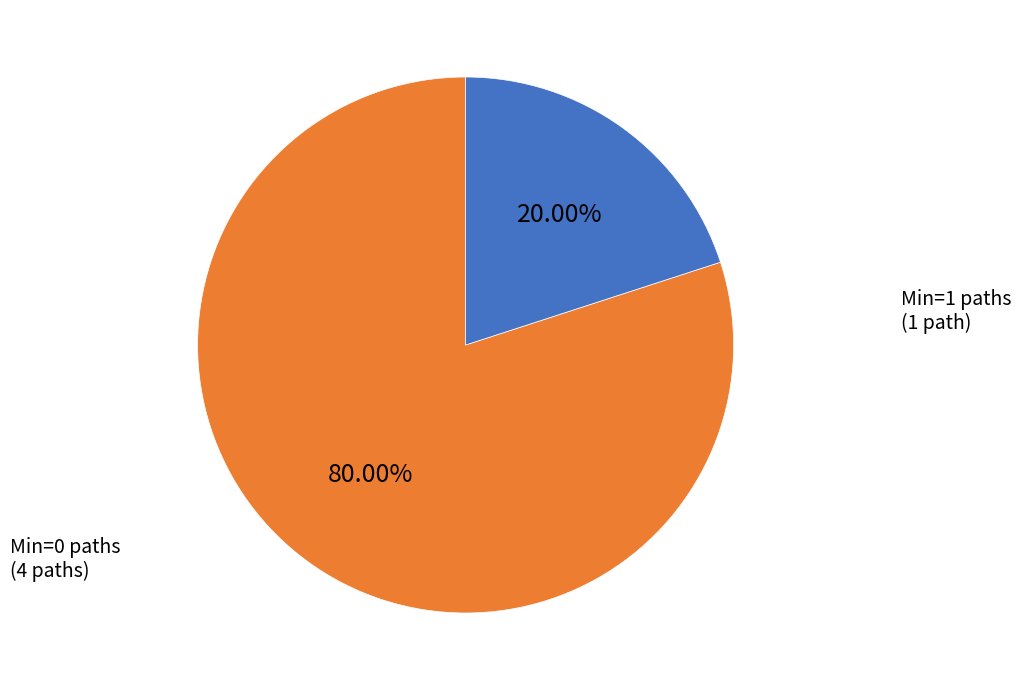

Which has a higher value, Min=0 paths (4 paths) or Min=1 paths (1 path)?

Min=0 paths (4 paths)